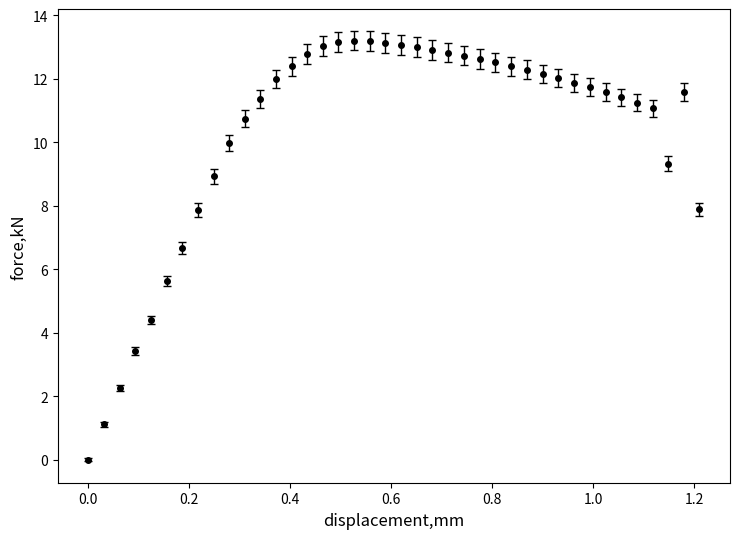

True or false: the data has more than 1 interior local peaks.

True